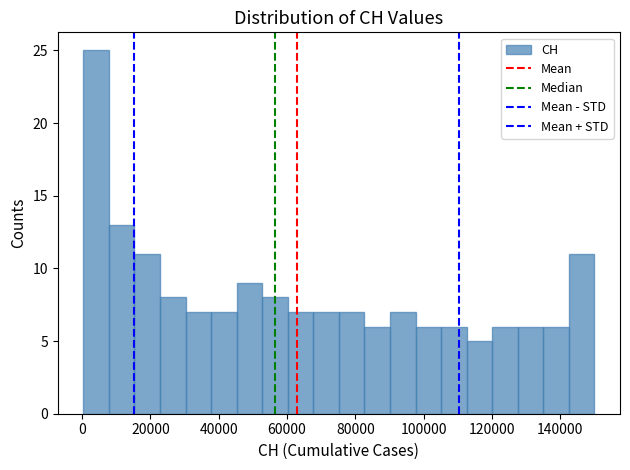

Read against the x-axis, roughly where is the centre of the tallest bar?

4000